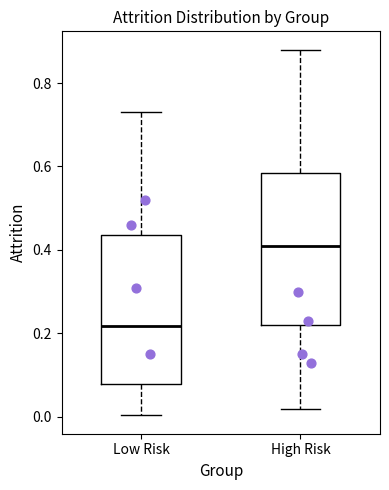

Where does the upper whisker of the box for Low Risk end on the y-axis? The values are not printed on the chart, so give them approximately, as read against the axis.

0.74